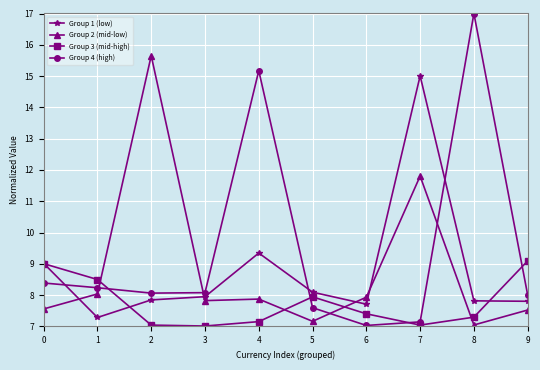

The value of Group 2 (mid-low) at 3 is 10.6. True or false?

False